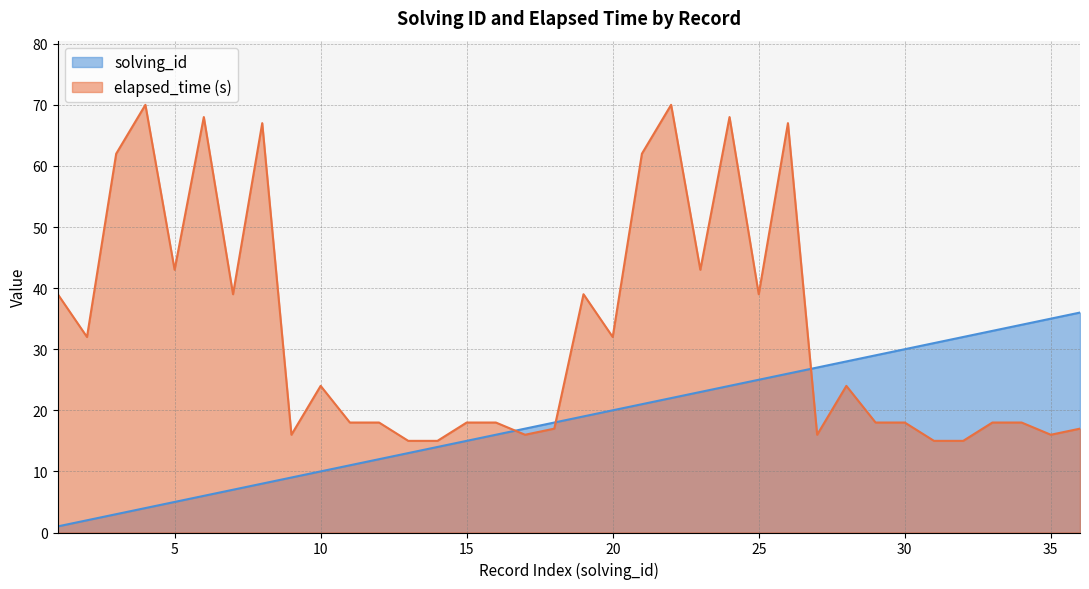

Is the value of elapsed_time at 33 greater than the value of solving_id at 15?

Yes